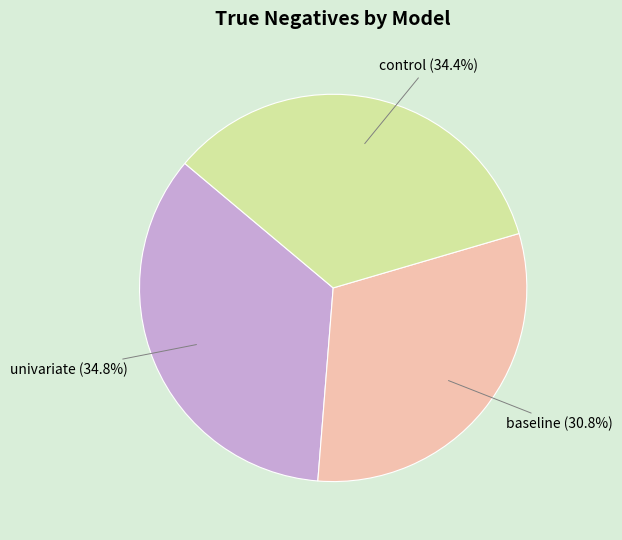

Does any single category account for the majority?

No